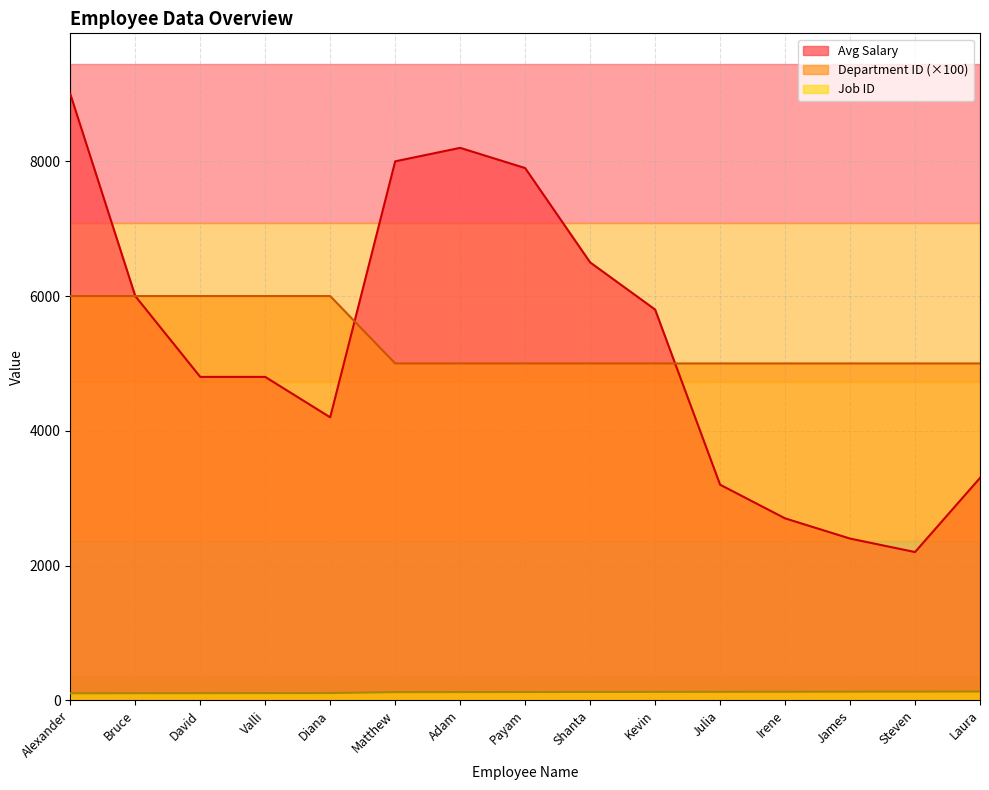

How many data points does each series have?

15